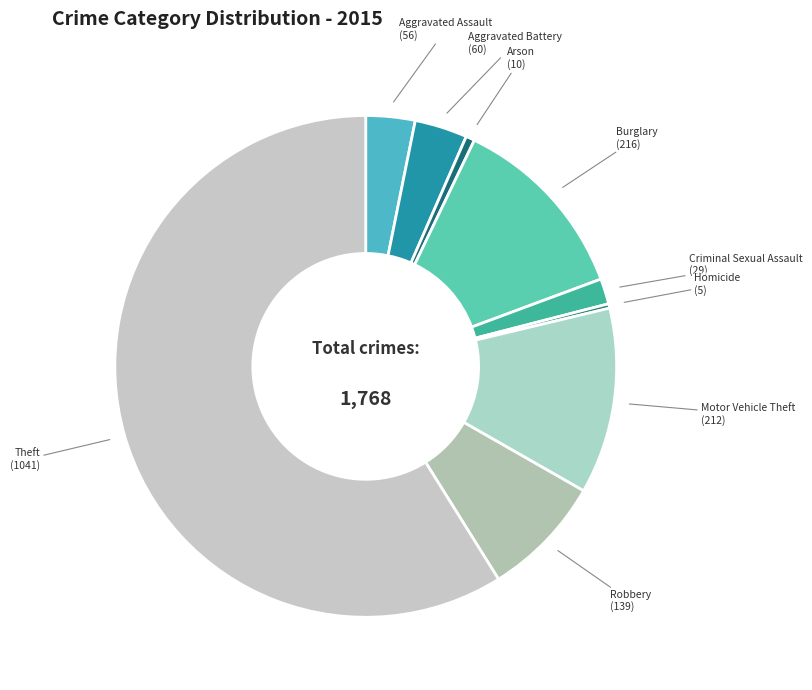

To the nearest percent, what is the difference between the largest and smallest slice percentages?

59%